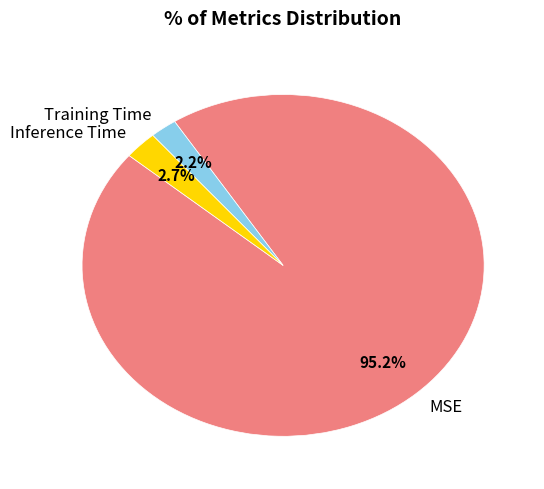

Count the number of slices in the pie.

3